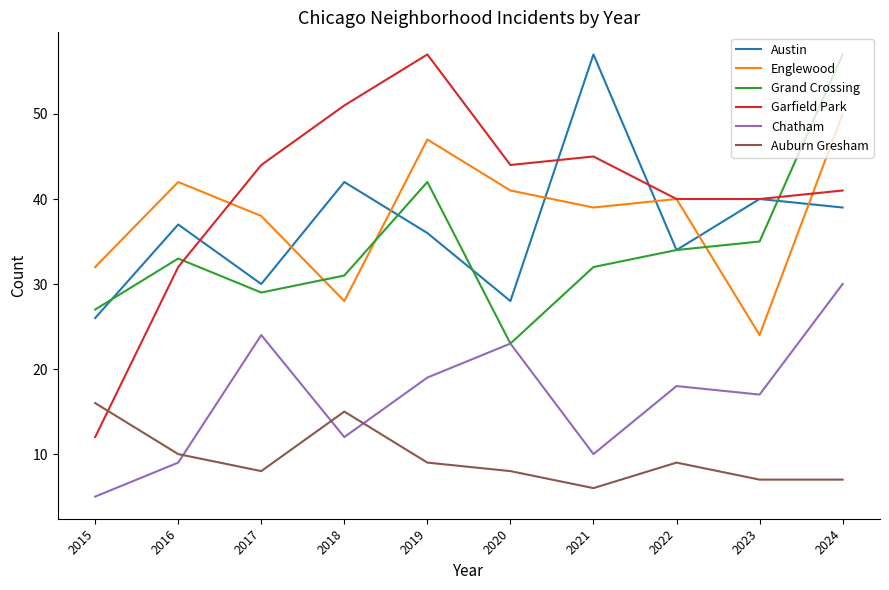

Does the chart have visible grid lines?

No